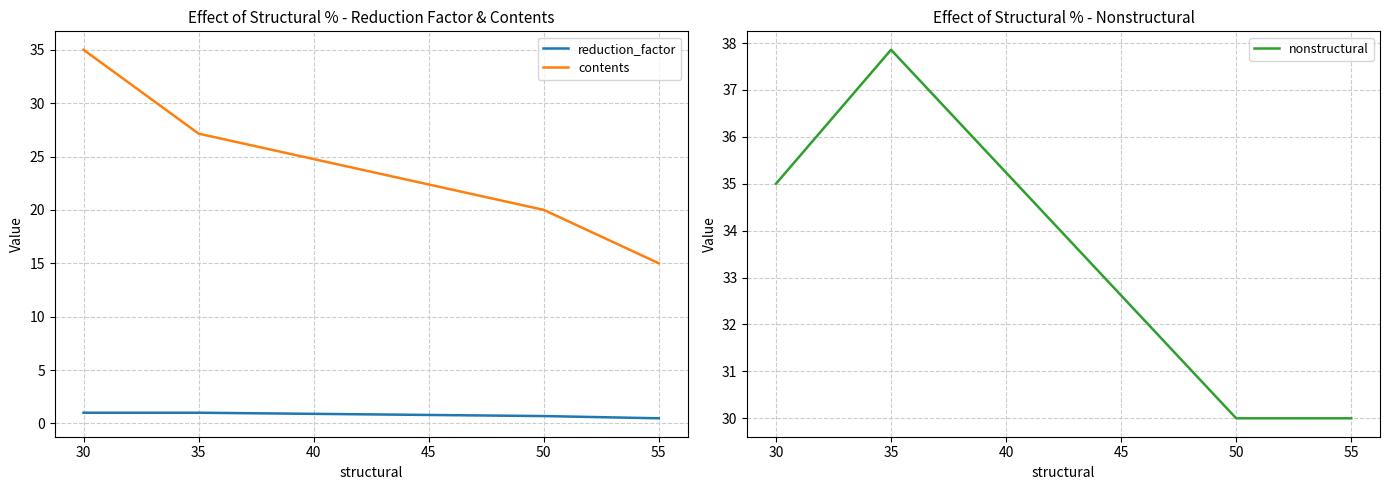

Reading right to left, what are all the values shown in this chart?

reduction_factor: 55=0.5	50=0.7	35=1.0	30=1.0
contents: 55=15.0	50=20.0	35=27.1	30=35.0
nonstructural: 55=30.0	50=30.0	35=37.9	30=35.0